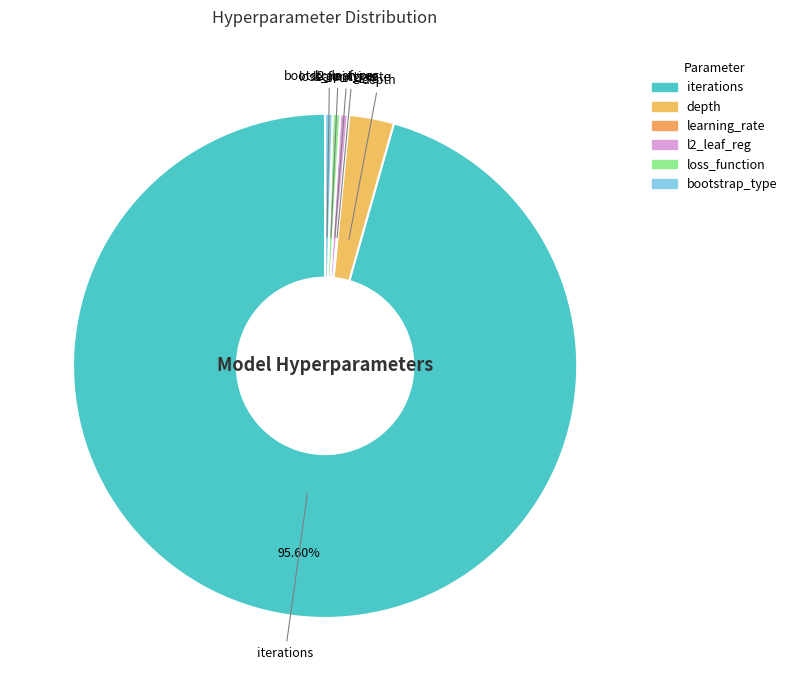

What is the change in value from depth to bootstrap_type?

-5.0